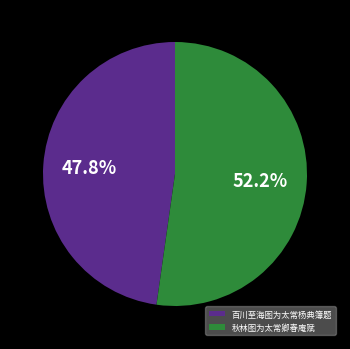

Which category accounts for the majority?

秋林图为太常卿春庵赋